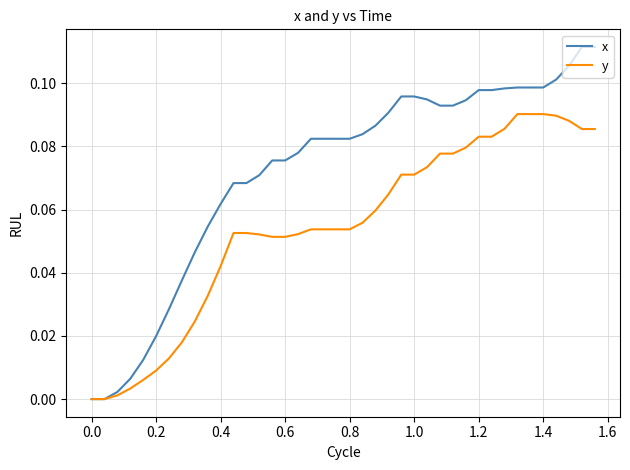

Which series has the widest spread of values?

x